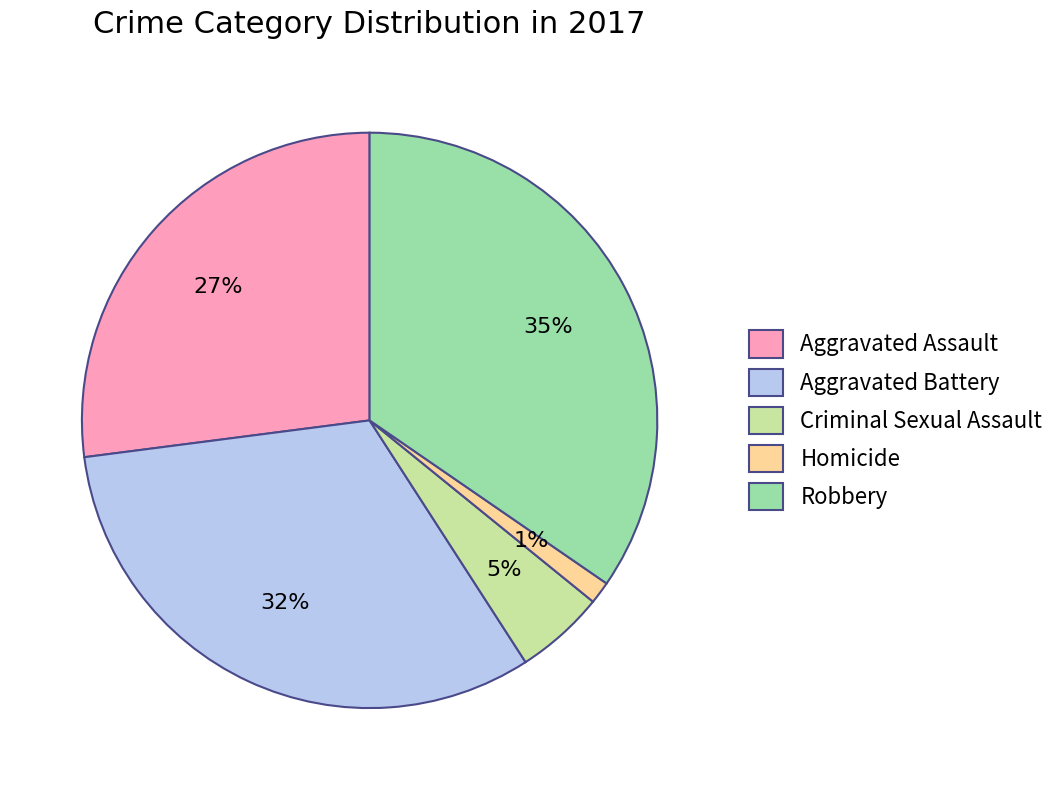

Which category has the smallest portion of the pie?

Homicide